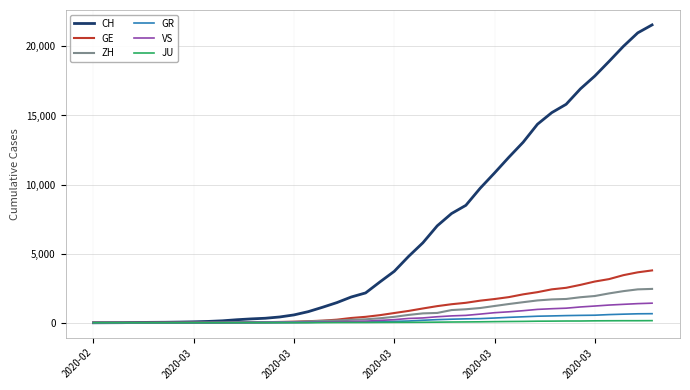

Which series has the largest total across all categories?

CH